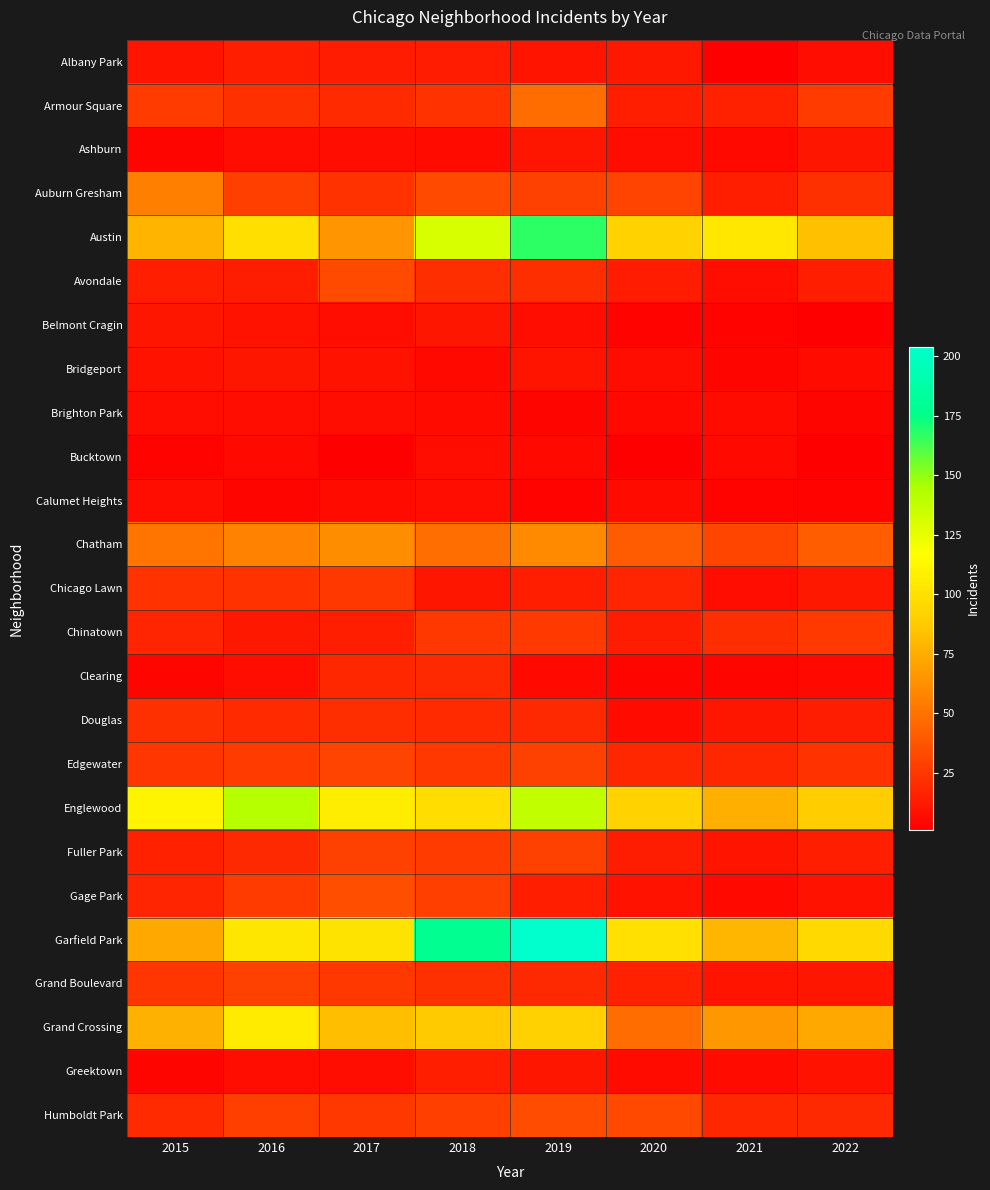

Reading left to right, list all the values displayed in this chart.

Albany Park: 2015=10	2016=15	2017=13	2018=13	2019=10	2020=12	2021=1	2022=8
Armour Square: 2015=27	2016=22	2017=20	2018=23	2019=47	2020=15	2021=16	2022=27
Ashburn: 2015=4	2016=7	2017=8	2018=6	2019=11	2020=8	2021=5	2022=11
Auburn Gresham: 2015=56	2016=28	2017=23	2018=33	2019=29	2020=30	2021=15	2022=22
Austin: 2015=78	2016=99	2017=65	2018=130	2019=167	2020=92	2021=104	2022=83
Avondale: 2015=15	2016=14	2017=33	2018=21	2019=21	2020=13	2021=8	2022=15
Belmont Cragin: 2015=11	2016=9	2017=7	2018=11	2019=7	2020=3	2021=3	2022=1
Bridgeport: 2015=9	2016=11	2017=9	2018=5	2019=10	2020=8	2021=4	2022=6
Brighton Park: 2015=8	2016=8	2017=8	2018=6	2019=4	2020=5	2021=6	2022=4
Bucktown: 2015=3	2016=5	2017=1	2018=7	2019=5	2020=1	2021=5	2022=1
Calumet Heights: 2015=8	2016=4	2017=6	2018=8	2019=3	2020=6	2021=3	2022=3
Chatham: 2015=51	2016=57	2017=62	2018=48	2019=60	2020=40	2021=31	2022=41
Chicago Lawn: 2015=23	2016=23	2017=25	2018=11	2019=15	2020=17	2021=7	2022=12
Chinatown: 2015=17	2016=12	2017=15	2018=25	2019=26	2020=14	2021=21	2022=26
Clearing: 2015=4	2016=7	2017=18	2018=19	2019=5	2020=4	2021=4	2022=5
Douglas: 2015=22	2016=20	2017=21	2018=20	2019=19	2020=6	2021=11	2022=14
Edgewater: 2015=24	2016=27	2017=30	2018=25	2019=29	2020=18	2021=18	2022=23
Englewood: 2015=111	2016=142	2017=107	2018=98	2019=138	2020=92	2021=76	2022=89
Fuller Park: 2015=16	2016=19	2017=29	2018=27	2019=29	2020=14	2021=10	2022=15
Gage Park: 2015=17	2016=27	2017=35	2018=28	2019=15	2020=9	2021=5	2022=9
Garfield Park: 2015=73	2016=103	2017=101	2018=178	2019=204	2020=100	2021=79	2022=96
Grand Boulevard: 2015=24	2016=29	2017=25	2018=22	2019=19	2020=16	2021=10	2022=11
Grand Crossing: 2015=77	2016=106	2017=82	2018=88	2019=91	2020=47	2021=66	2022=73
Greektown: 2015=4	2016=8	2017=7	2018=15	2019=11	2020=6	2021=6	2022=9
Humboldt Park: 2015=20	2016=28	2017=25	2018=28	2019=34	2020=32	2021=18	2022=19